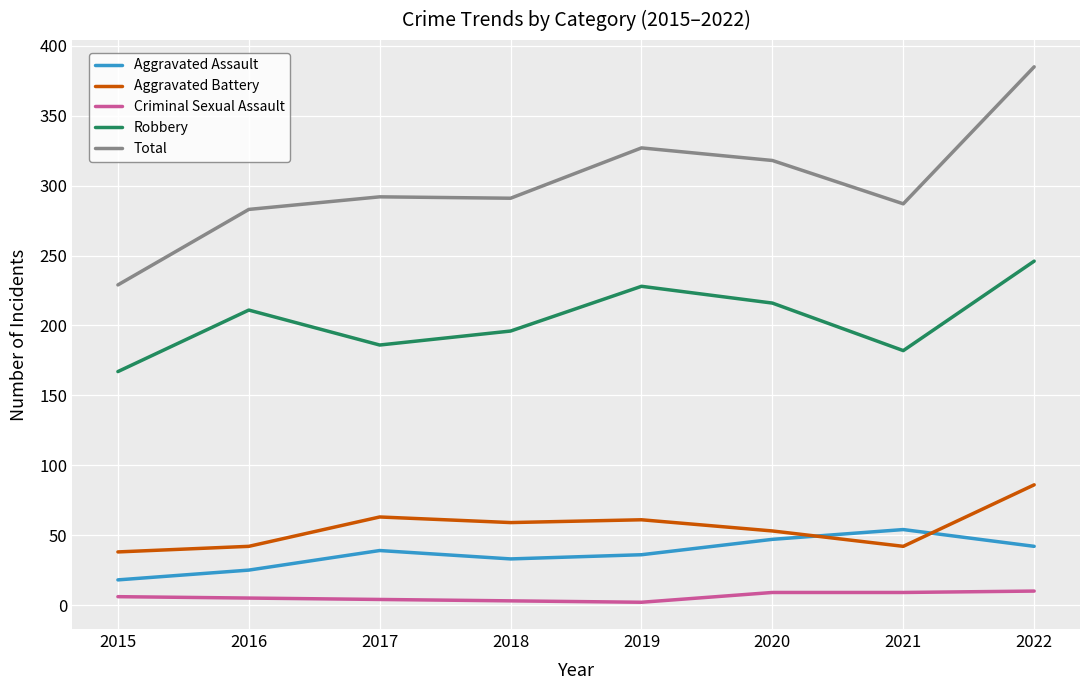

Is it true that Aggravated Battery equals 102 at 2019?

False